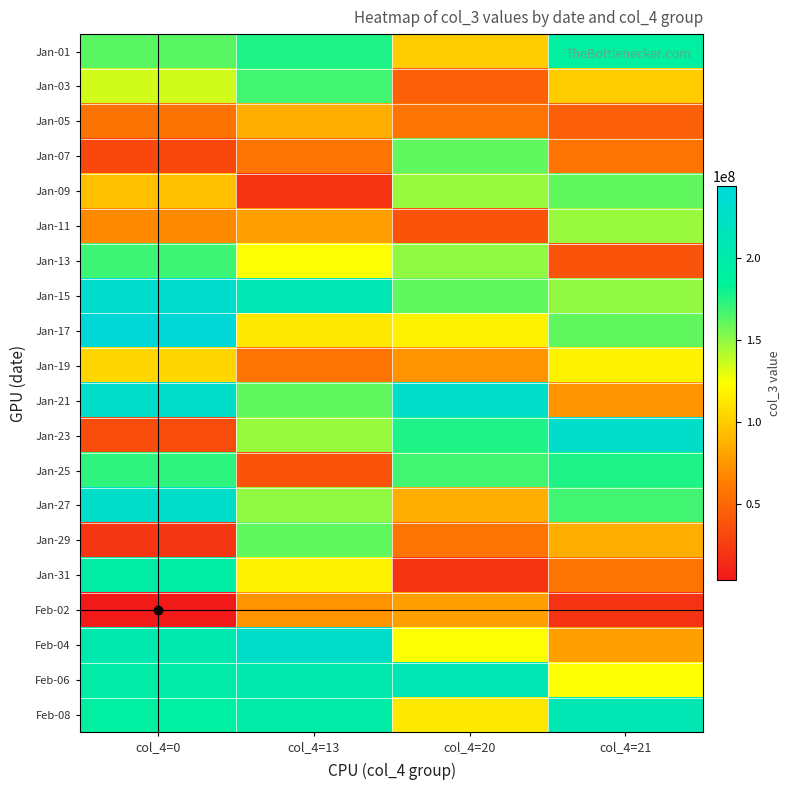

What is the greatest value displayed?

244034752